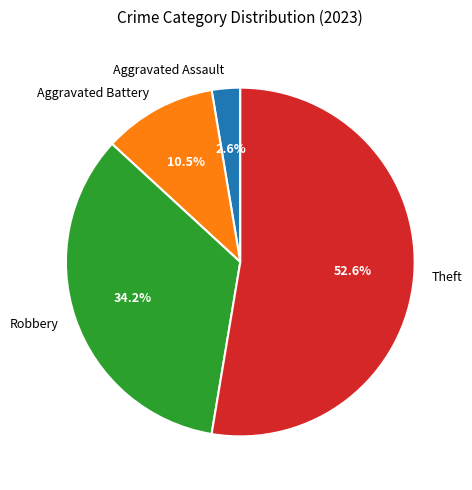

Is it true that Theft is 60% of the pie?

False